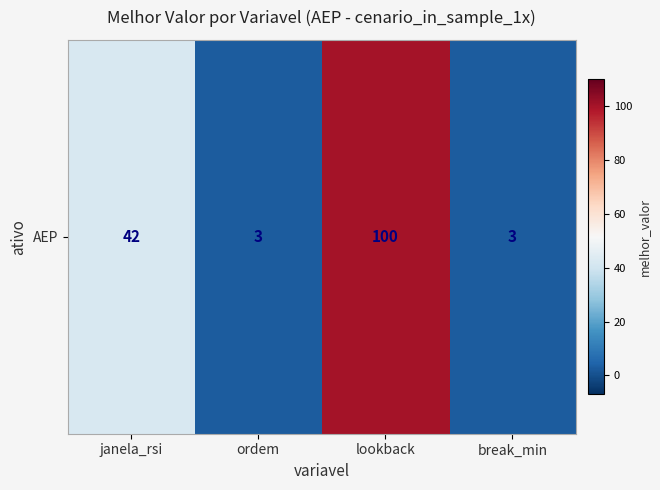

How many data points does each series have?

4